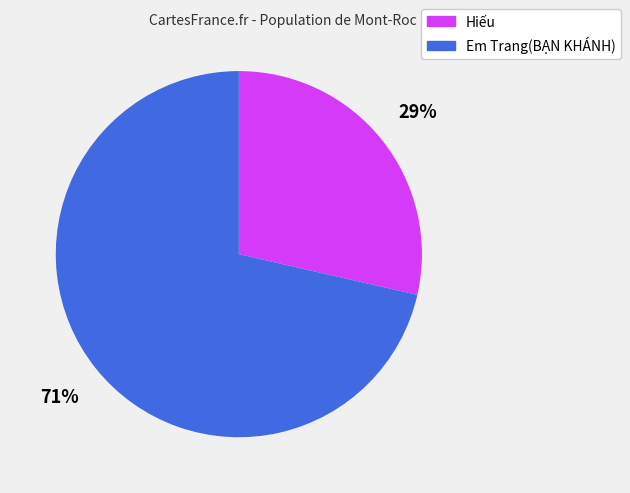

What percentage is the Em Trang(BẠN KHÁNH) slice, to the nearest percent?

71%